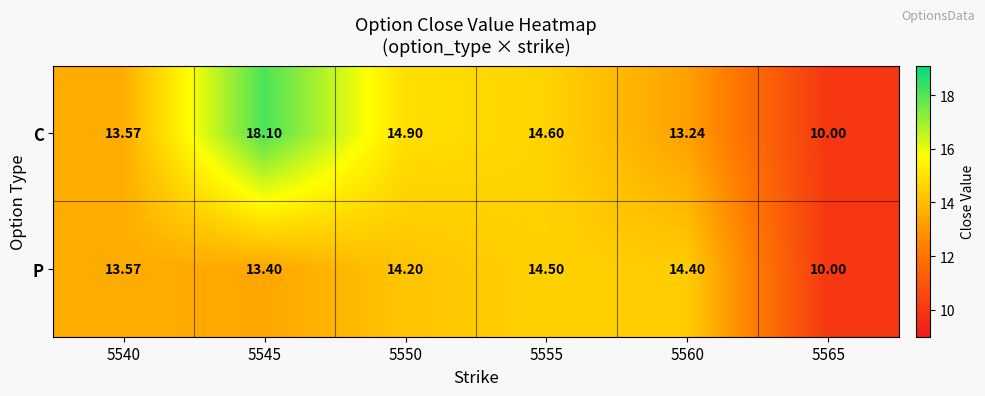

Which series has the widest spread of values?

C